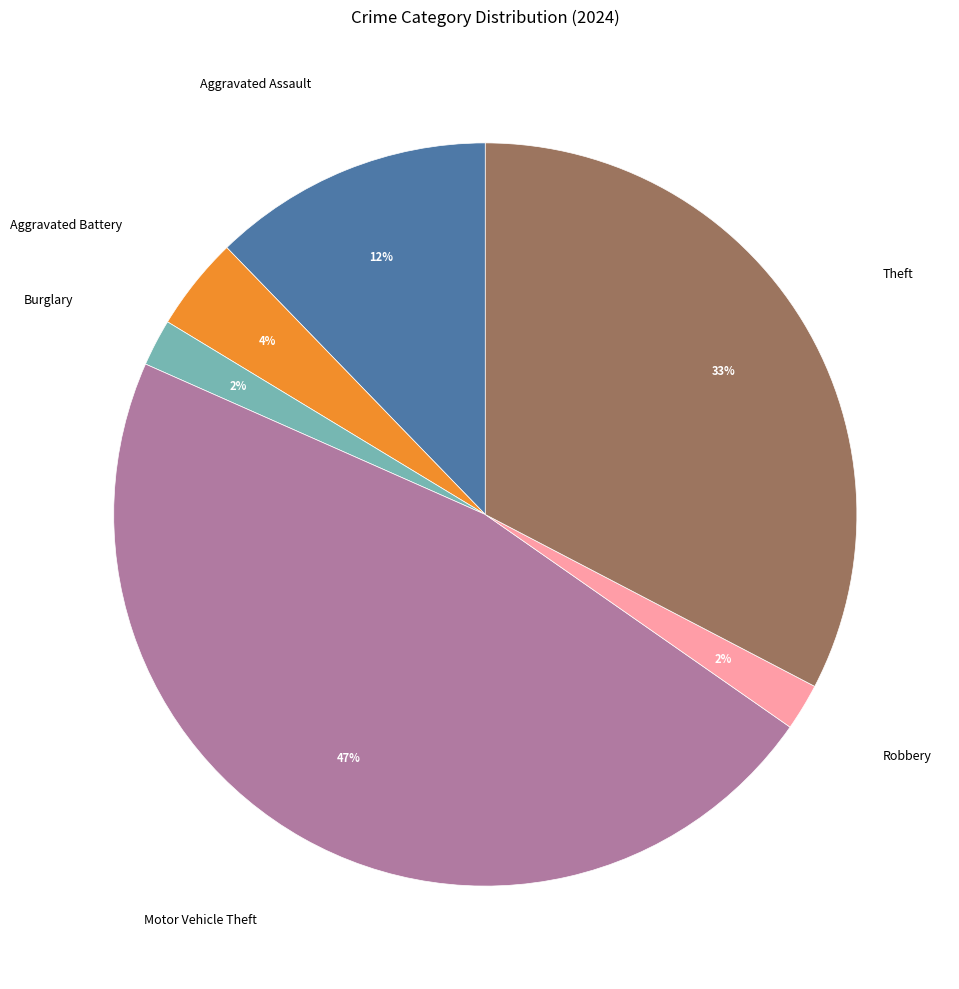

To the nearest percent, what is the difference between the largest and smallest slice percentages?

45%